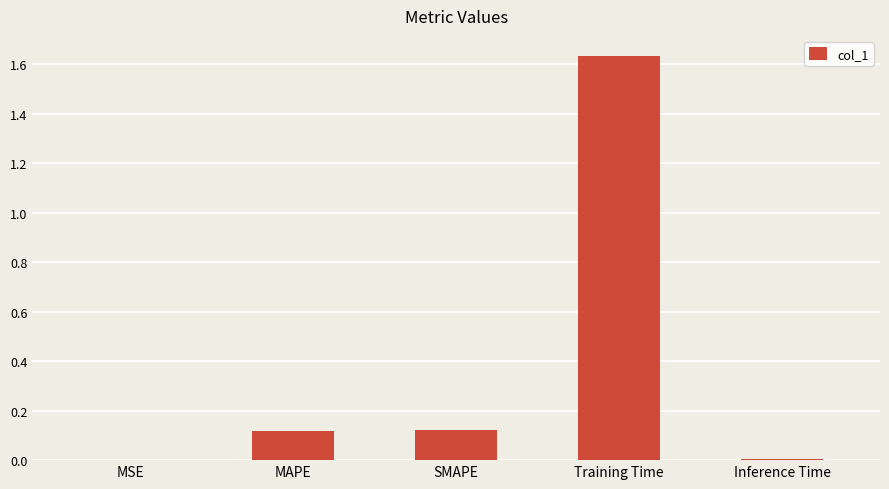

Which category has the highest value across all series?

Training Time